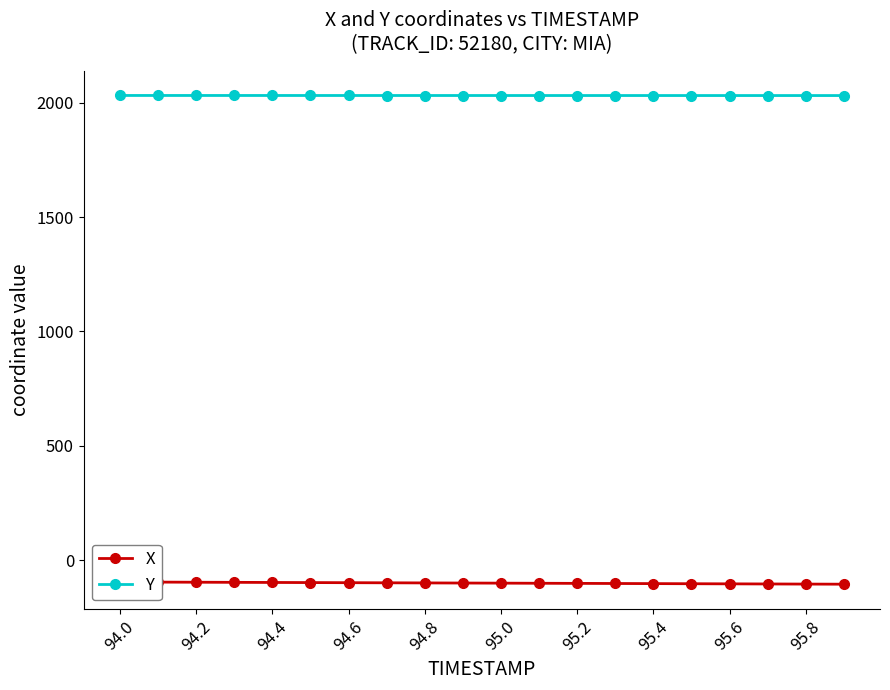

True or false: X has a value of -30.6 at 94.0.

False